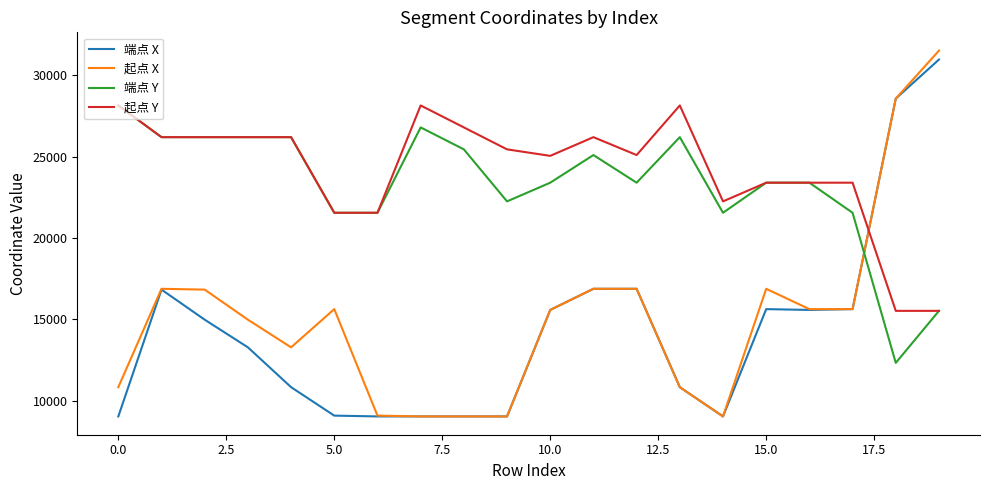

Which series has the largest range (max minus min)?

起点 X